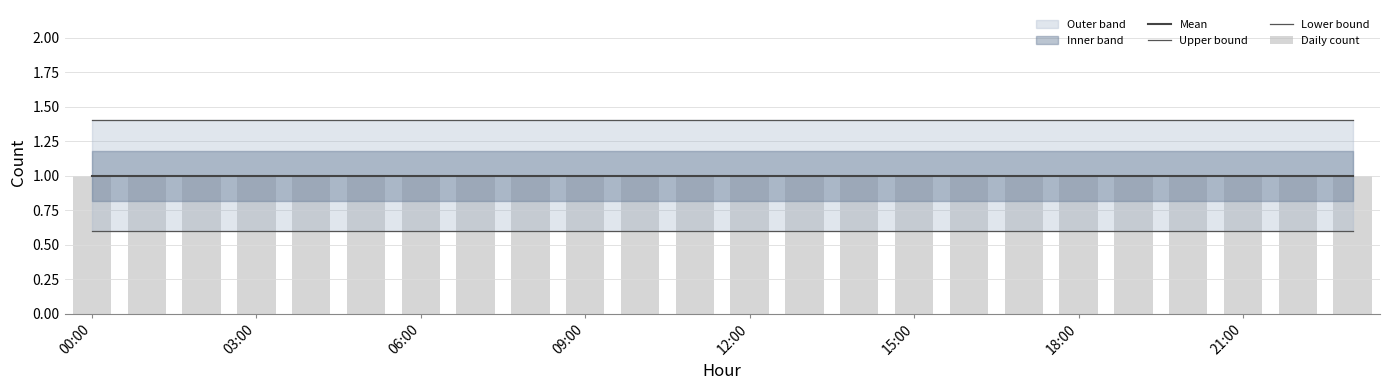

Count the number of categories in the chart.

24